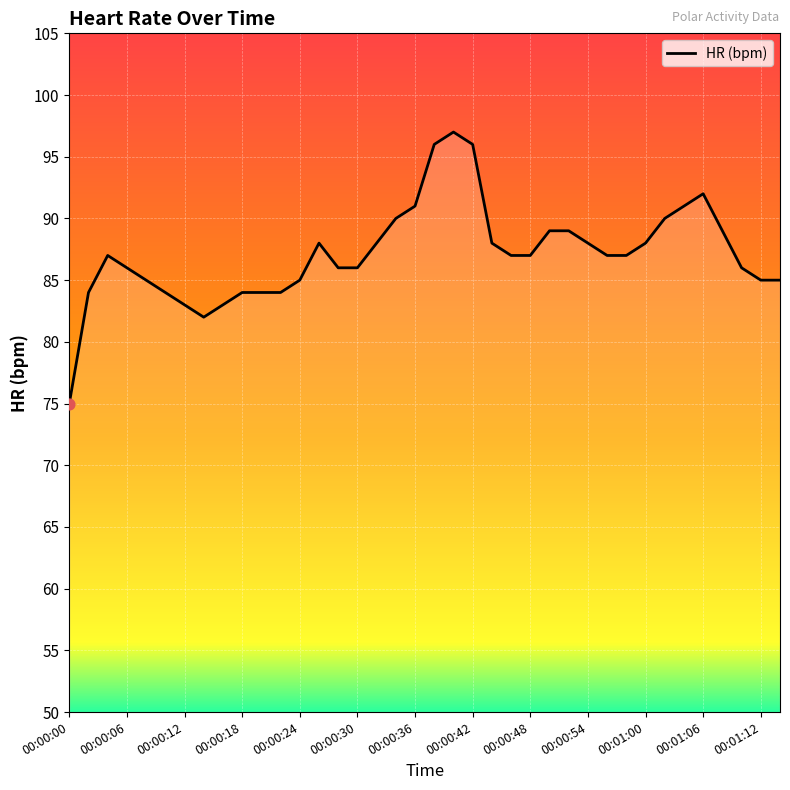

What is the greatest value displayed?

97